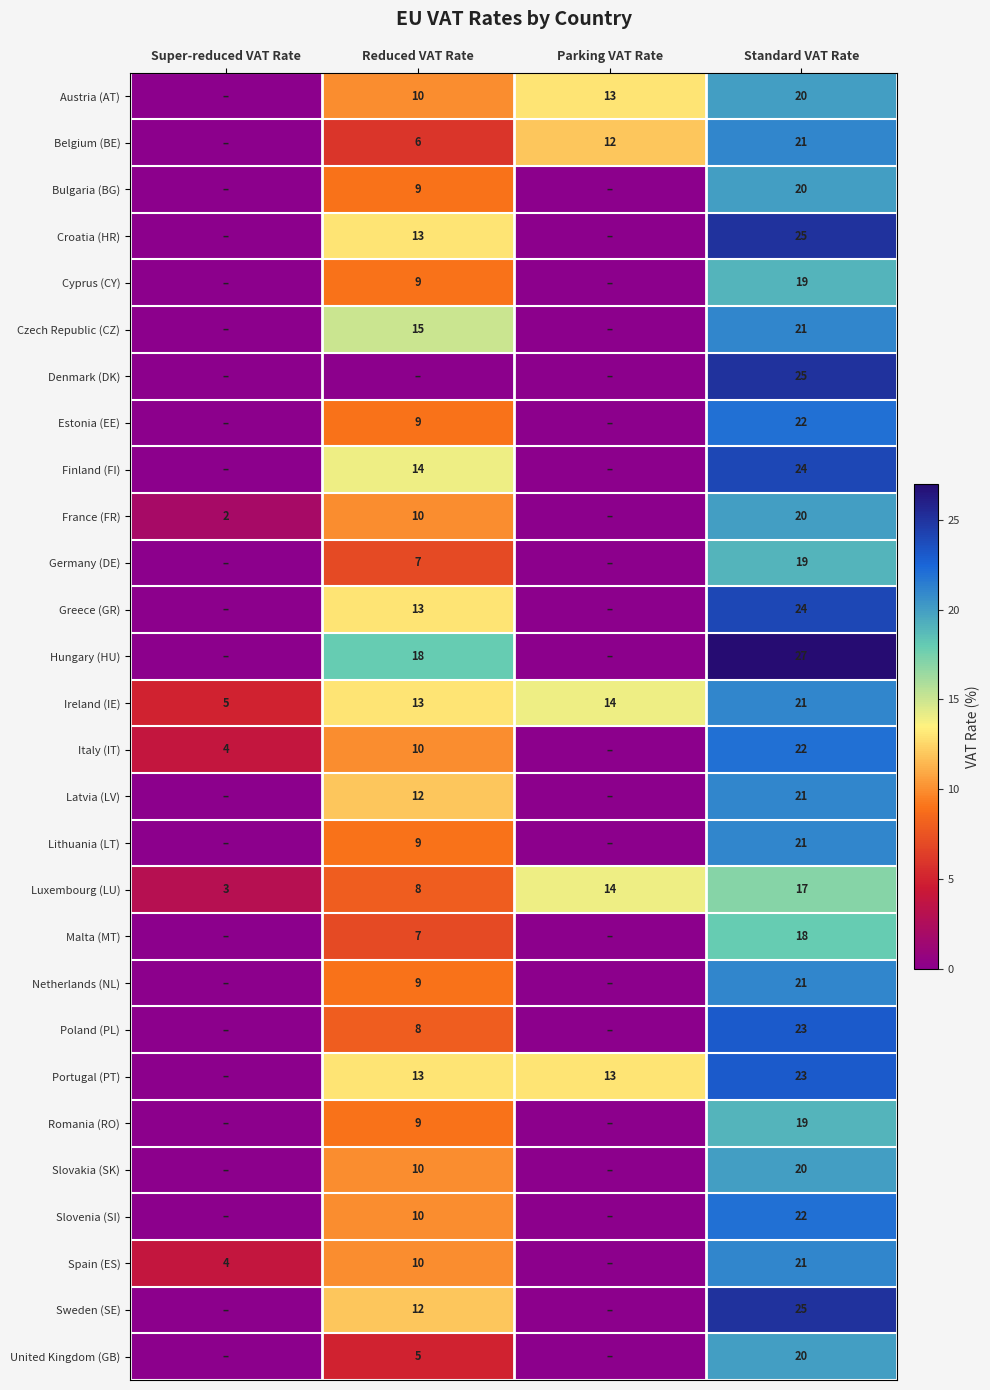

List the labels in order of Ireland (IE) value, smallest first.

Super-reduced VAT Rate, Reduced VAT Rate, Parking VAT Rate, Standard VAT Rate